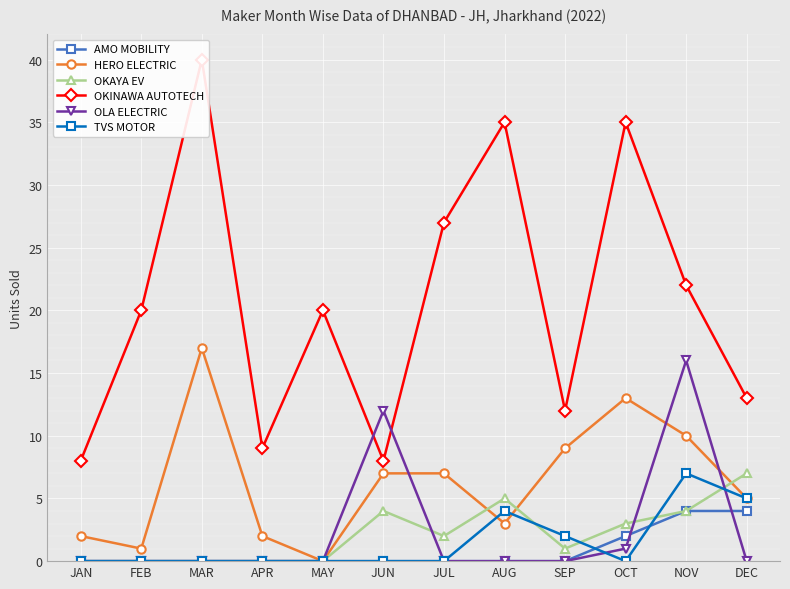

Reading right to left, list all the values displayed in this chart.

AMO MOBILITY: 4	4	2	0	0	0	0	0	0	0	0	0
HERO ELECTRIC: 5	10	13	9	3	7	7	0	2	17	1	2
OKAYA EV: 7	4	3	1	5	2	4	0	0	0	0	0
OKINAWA AUTOTECH: 13	22	35	12	35	27	8	20	9	40	20	8
OLA ELECTRIC: 0	16	1	0	0	0	12	0	0	0	0	0
TVS MOTOR: 5	7	0	2	4	0	0	0	0	0	0	0